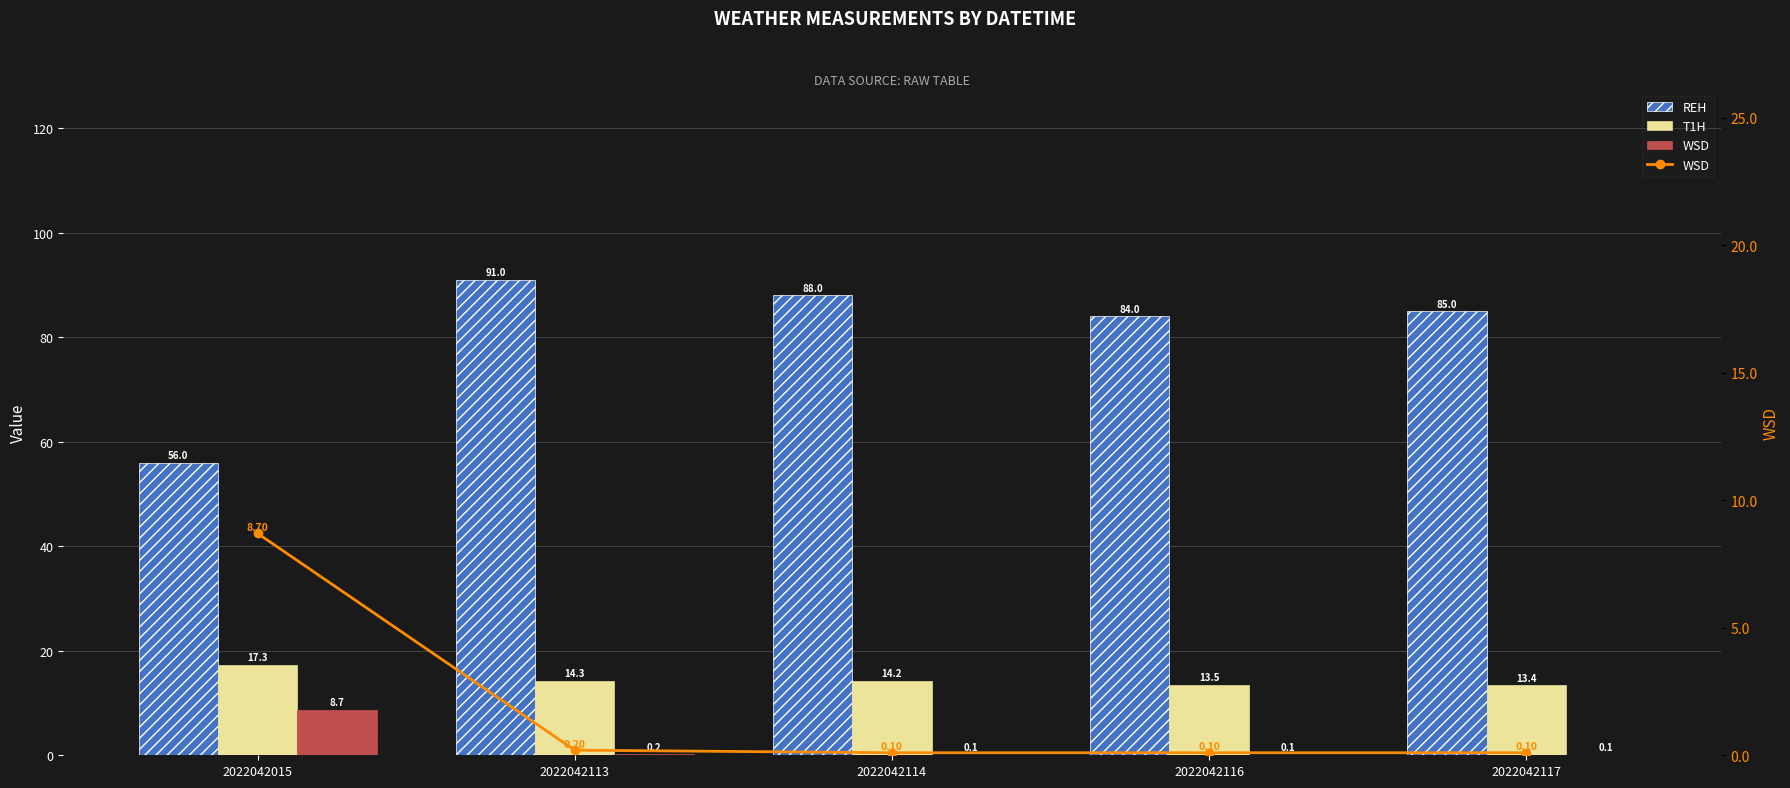

The WSD series shows 0.0 at 2022042117. True or false?

False